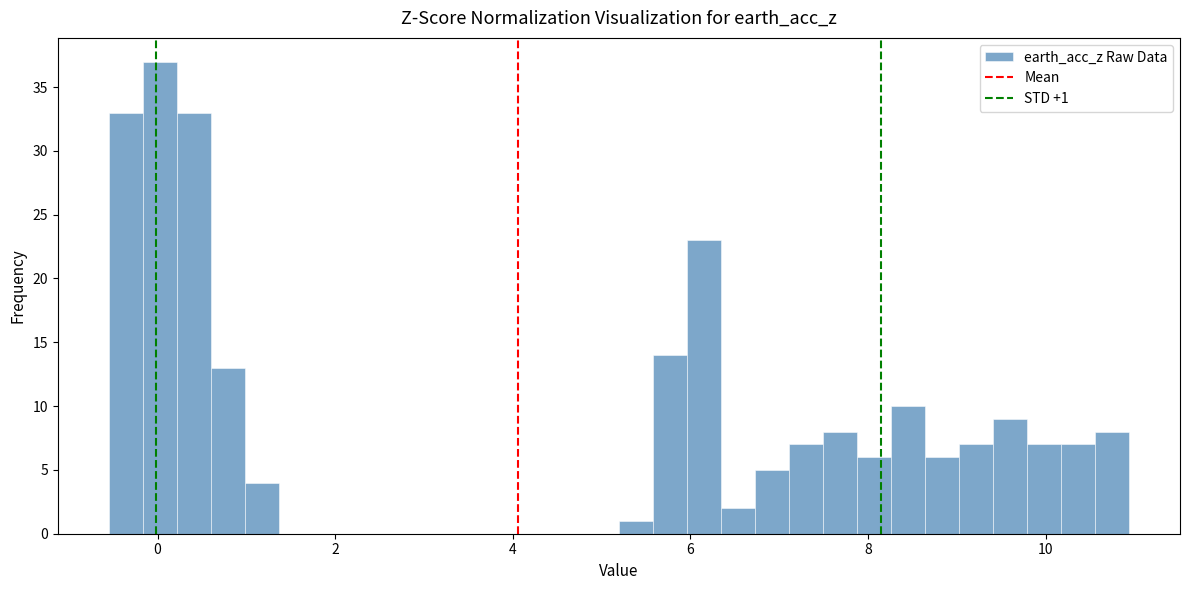

Around what value on the x-axis is the tallest bar? Give the approximate position of its centre, as read against the axis.

0.0